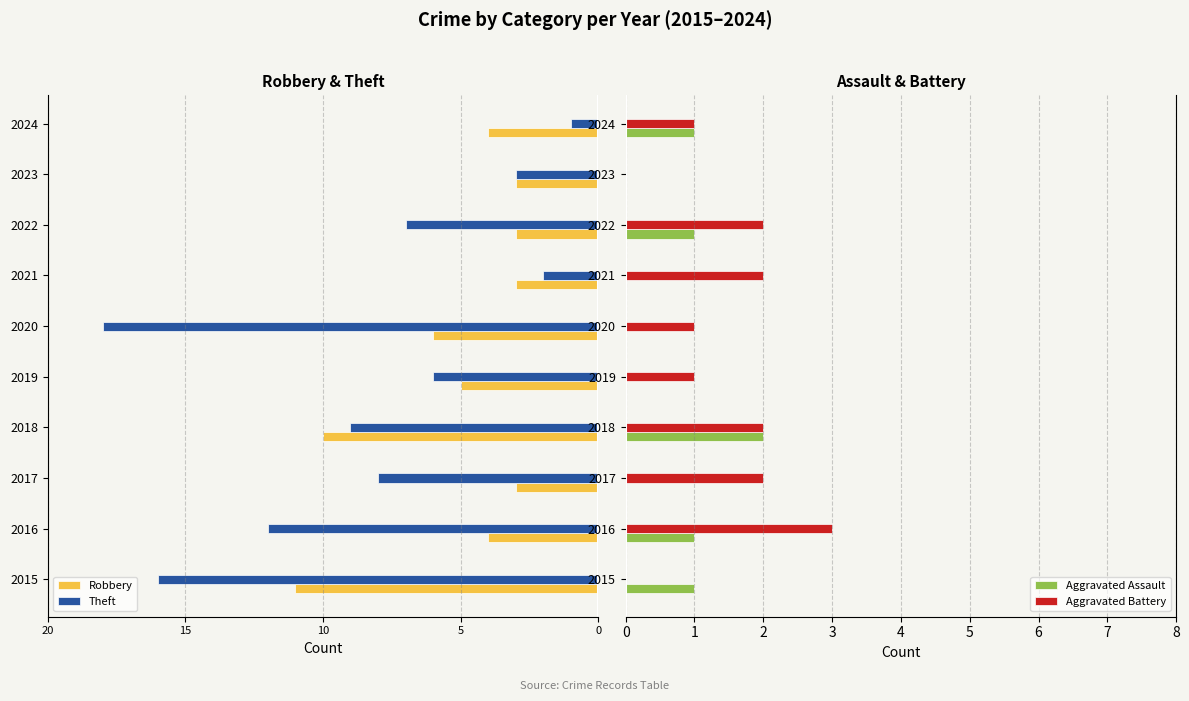

How many Aggravated Assault values are between 0 and 1?

9